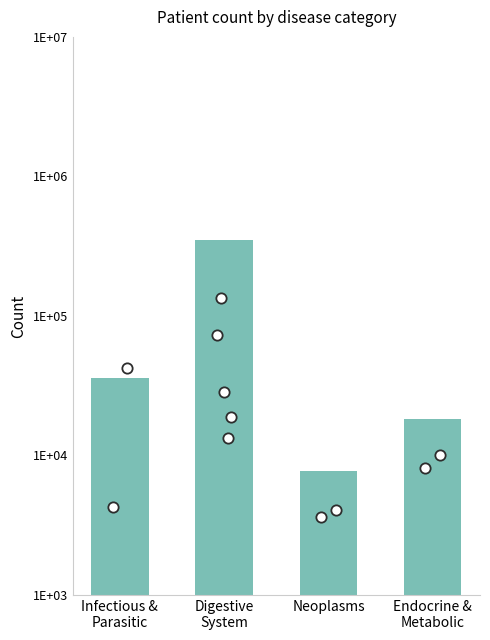

Which has a higher value, Infectious &
Parasitic or Digestive
System?

Digestive
System